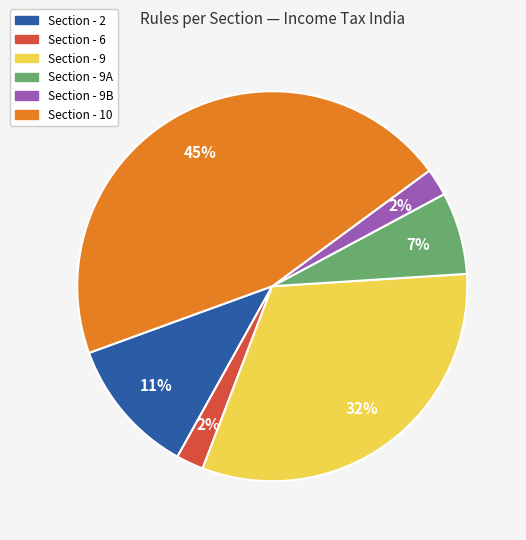

Does any single category account for the majority?

No